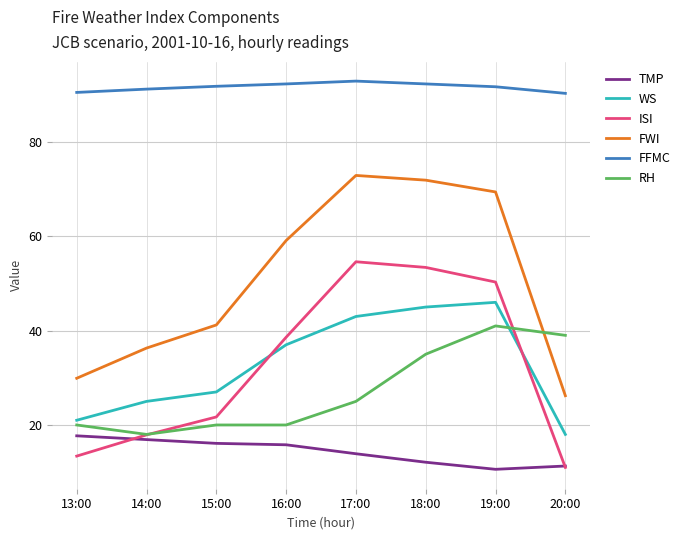

How many values in the ISI series are below 38?

4